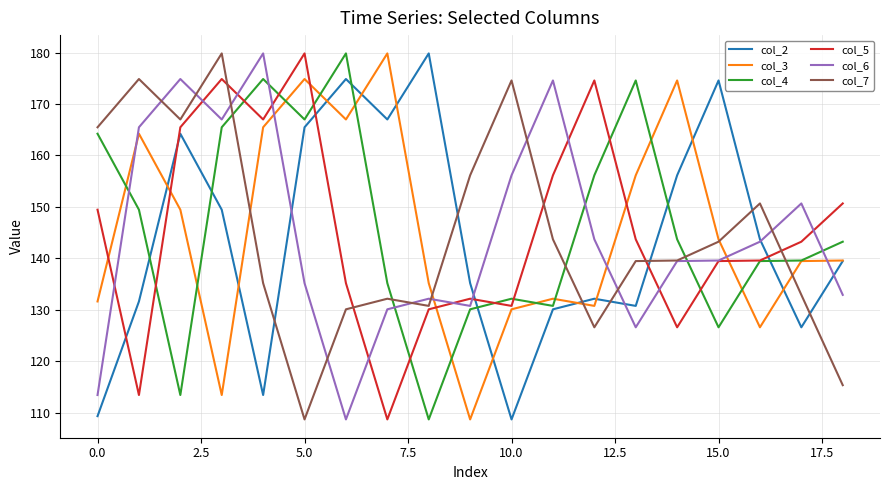

What is the maximum value for col_5?

179.8